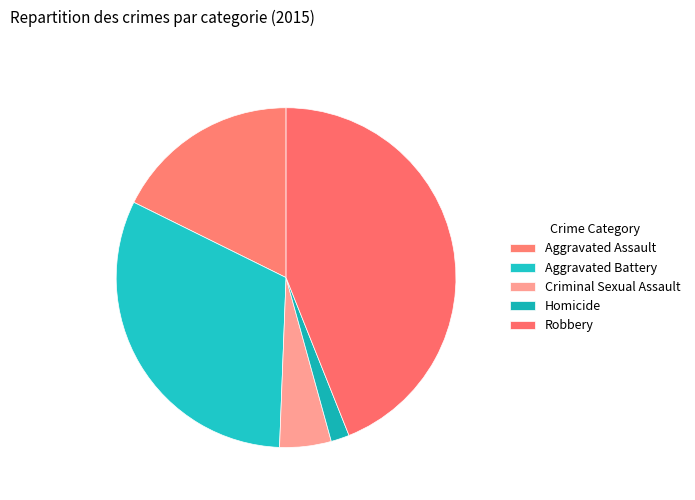

The Homicide slice represents 12% of the pie. True or false?

False